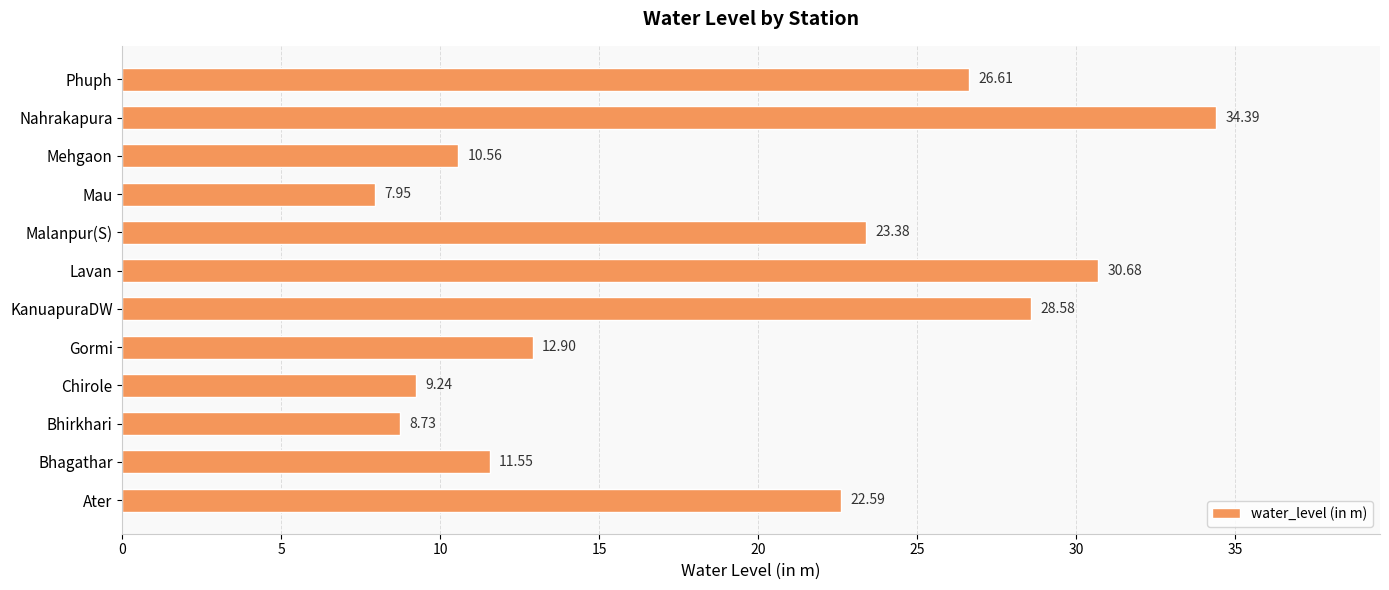

What is the change in value from Lavan to Mehgaon?

-20.1